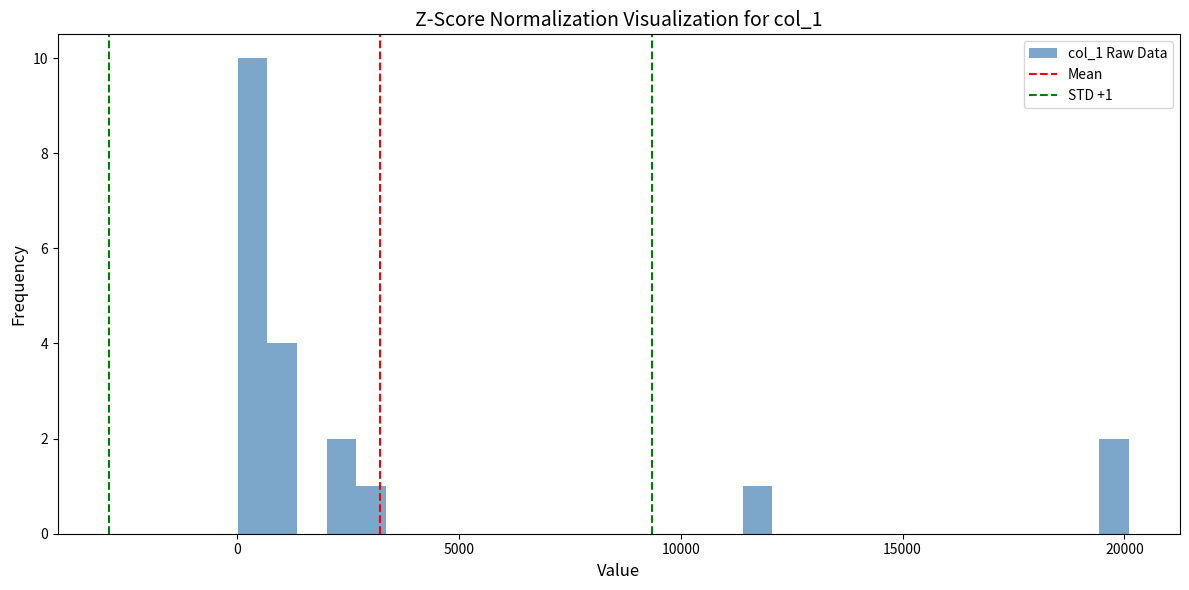

Around what value on the x-axis is the tallest bar? Give the approximate position of its centre, as read against the axis.

500